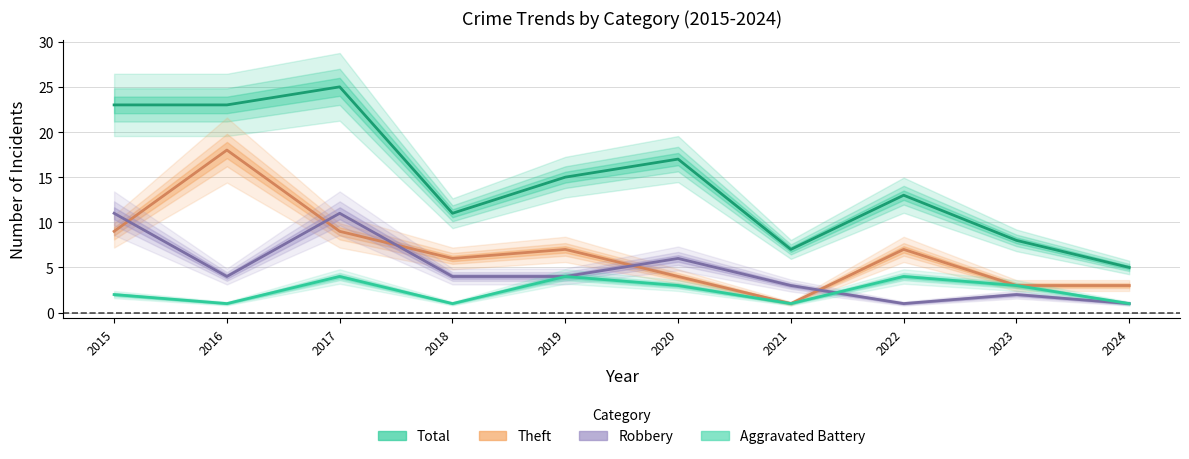

True or false: Theft and Total cross at least once.

False